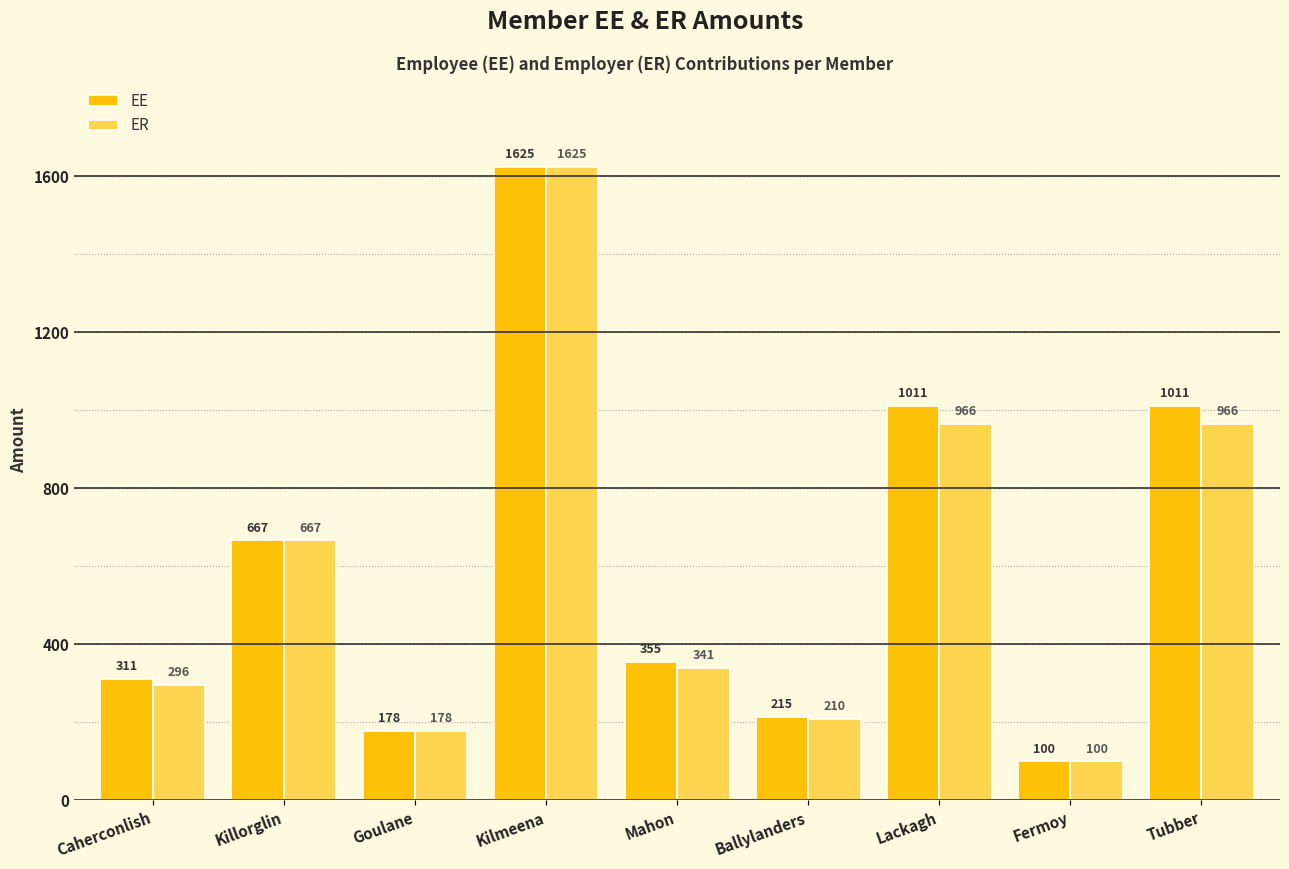

Rank the series by their average value, from lowest to highest.

ER, EE